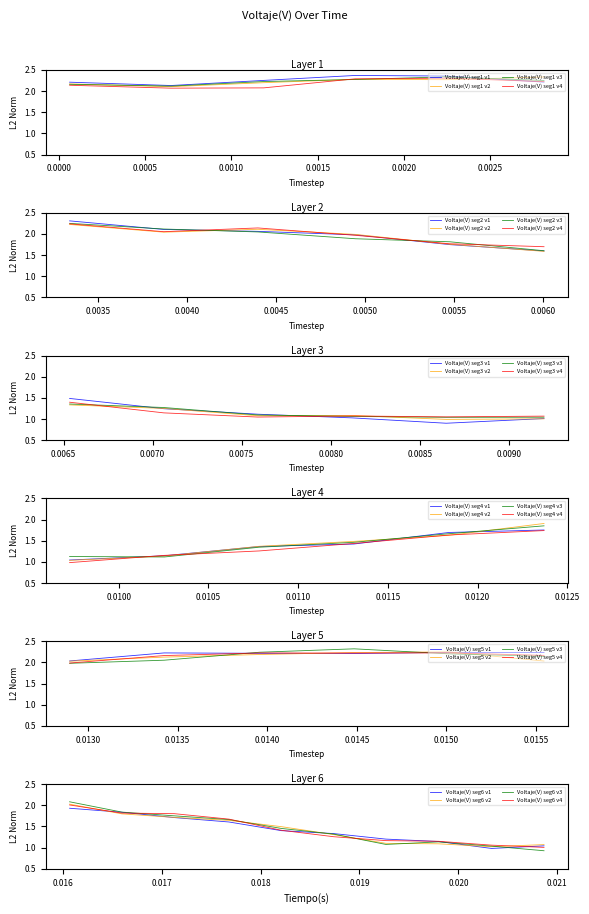

What is the difference between the values at 6 and 13?

1.0